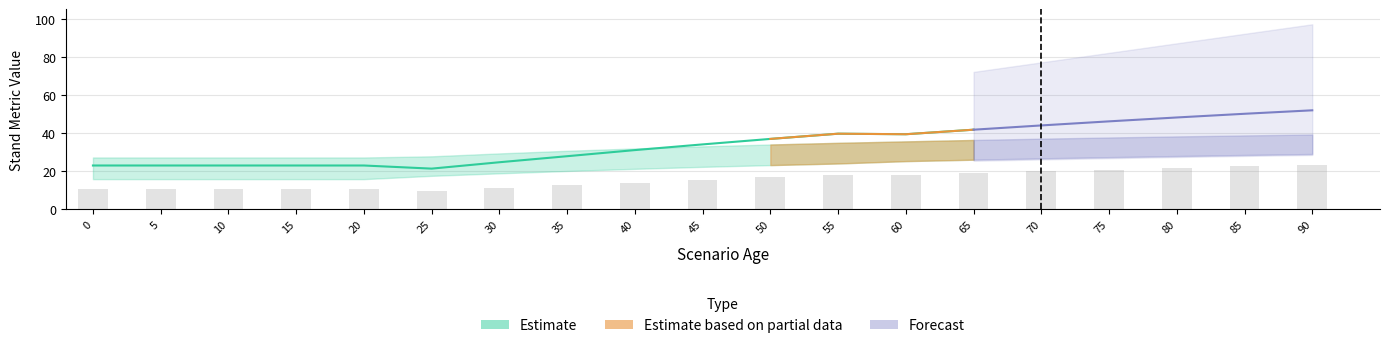

Where is dg nearest to the value 22?

45